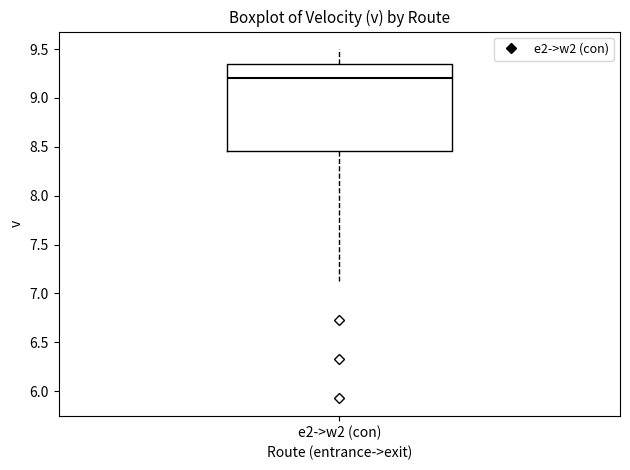

Where is the lower edge of the box for e2->w2 (con) on the y-axis? The values are not printed on the chart, so give them approximately, as read against the axis.

8.45